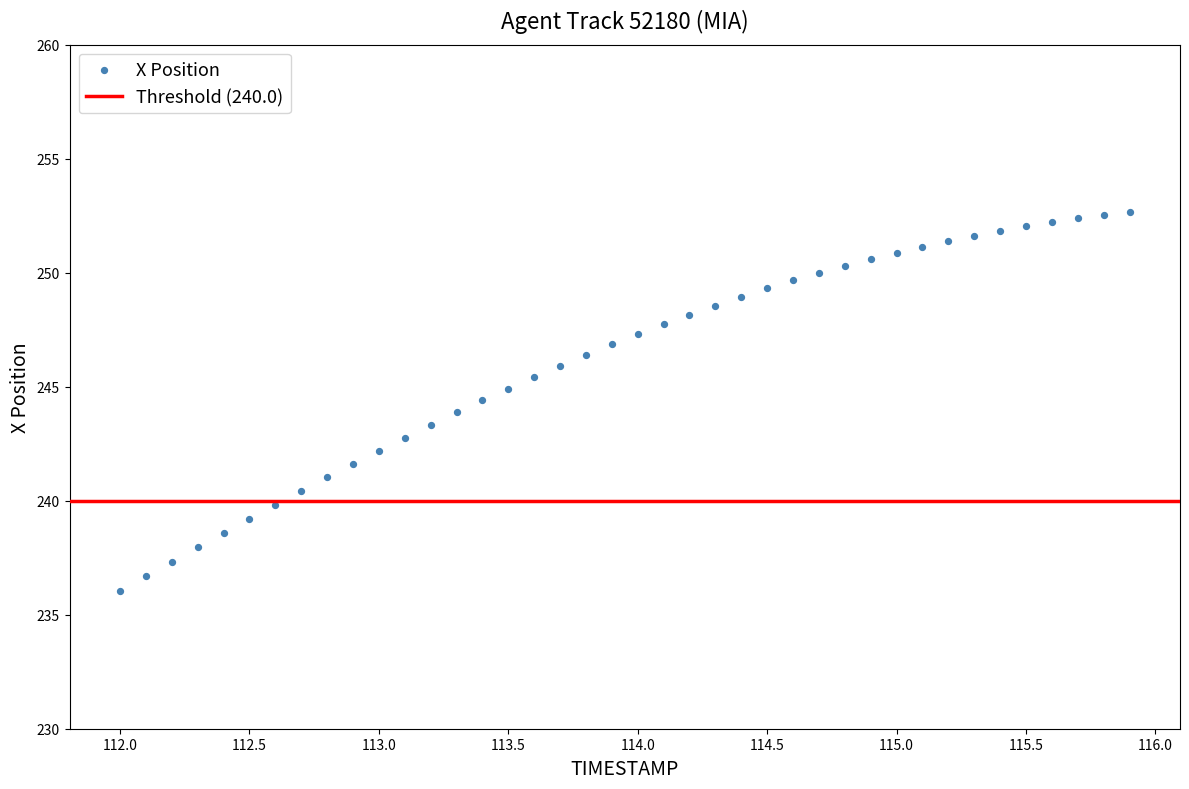

What is the range of X values (max minus min)?

3.9